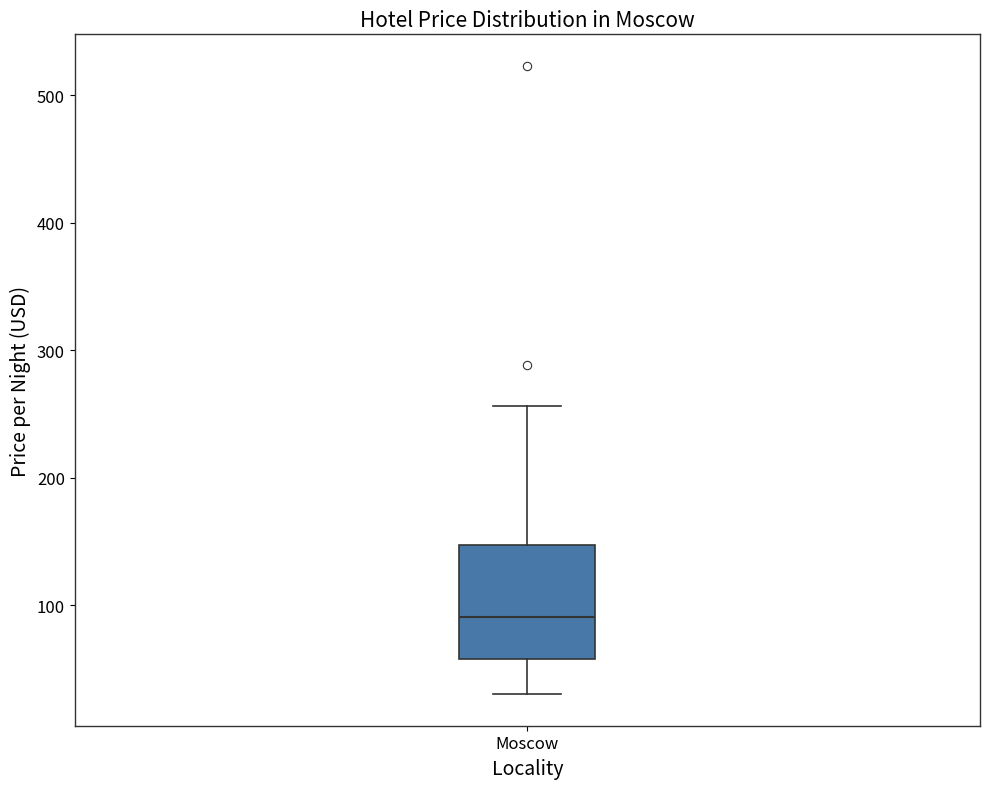

Where is the lower edge of the box for Moscow on the y-axis? The values are not printed on the chart, so give them approximately, as read against the axis.

60